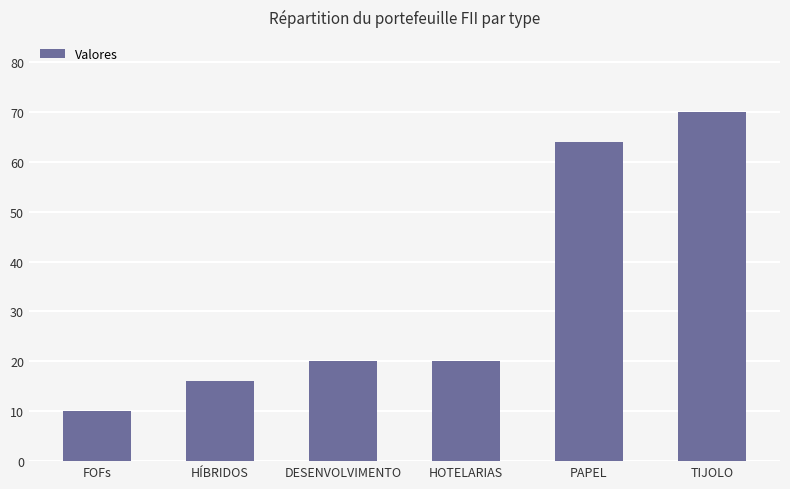

What is the average value?

33